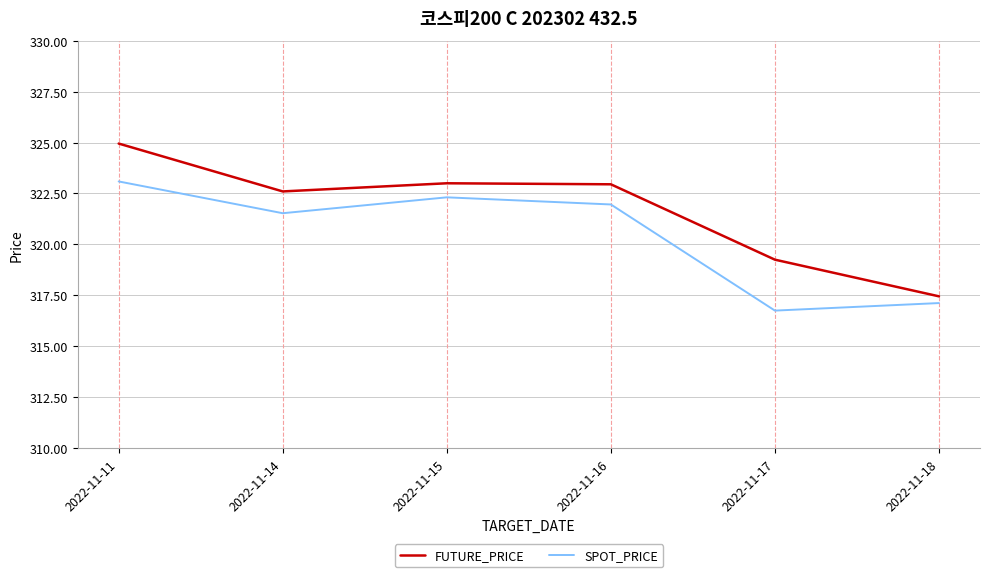

What is the difference between the highest and lowest values at 2022-11-14?

1.1